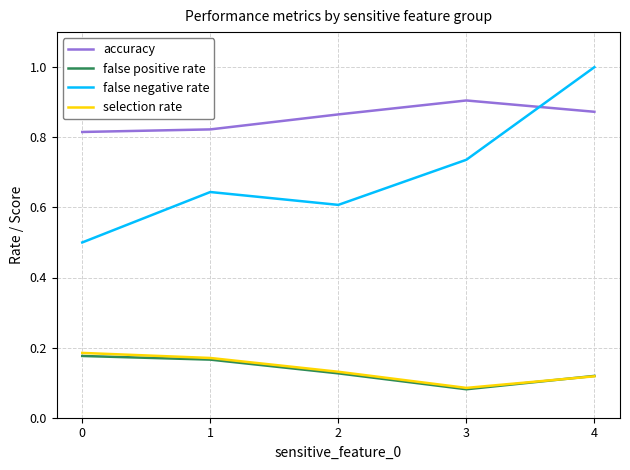

True or false: false positive rate has more than 2 interior local peaks.

False